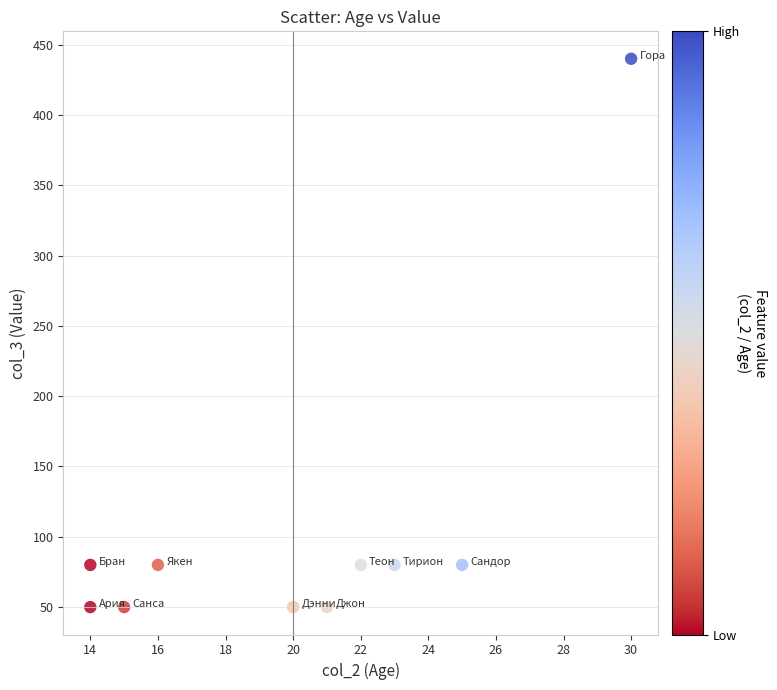

What is the average X value?

20